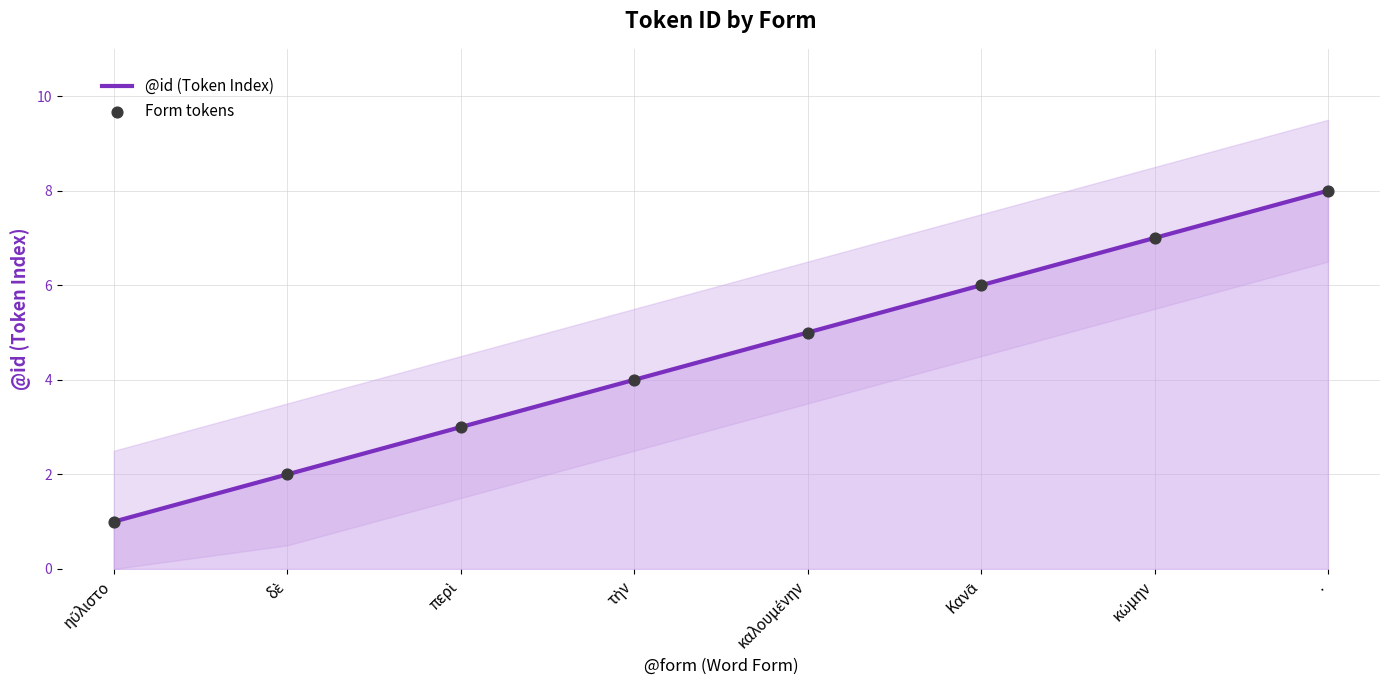

At how many categories does at least one series exceed 4?

4